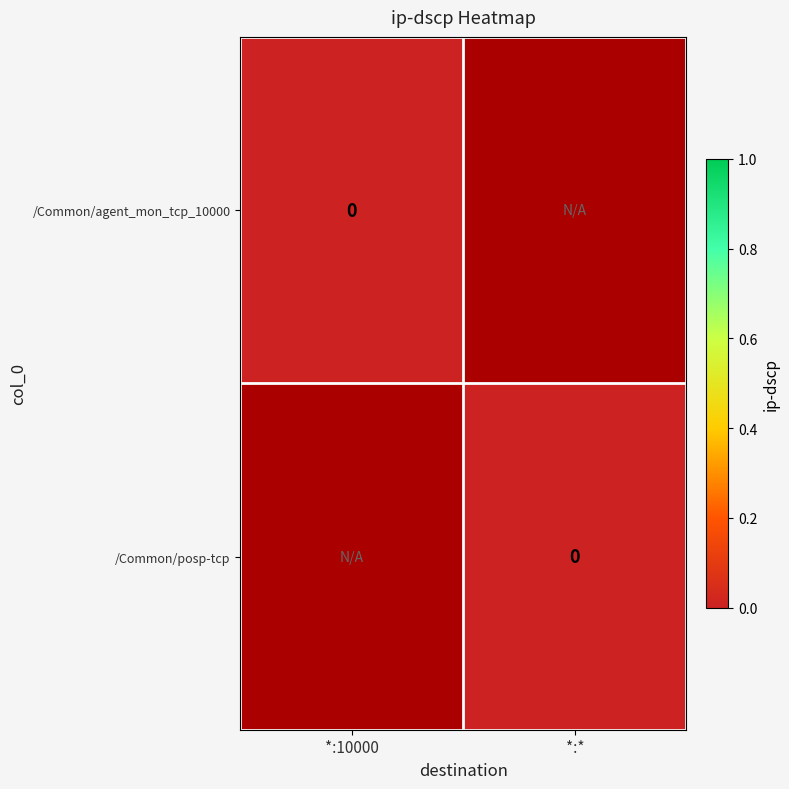

At which category is the sum across all series the highest?

*:10000